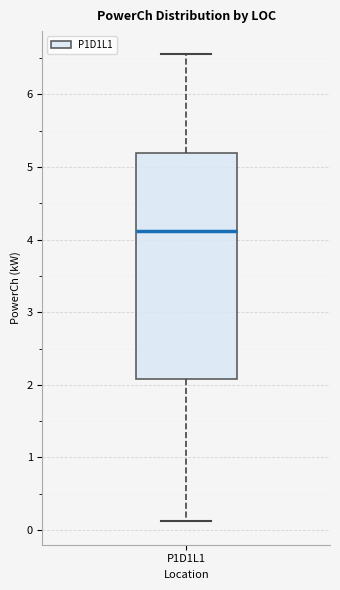

Read this box plot against the y-axis: the position of the median line, the range covered by the box, and the ends of both whiskers. The values are not printed on the chart, so give them approximately, as read against the axis.

median 4.1, box 2.1 to 5.2, whiskers 0.1 to 6.6